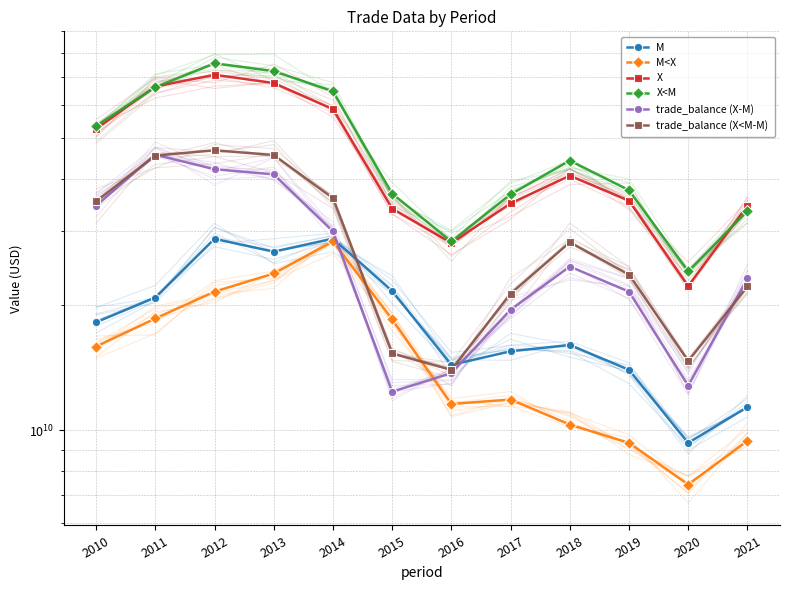

At which category does trade_balance (X<M-M) reach its first local valley?

2016